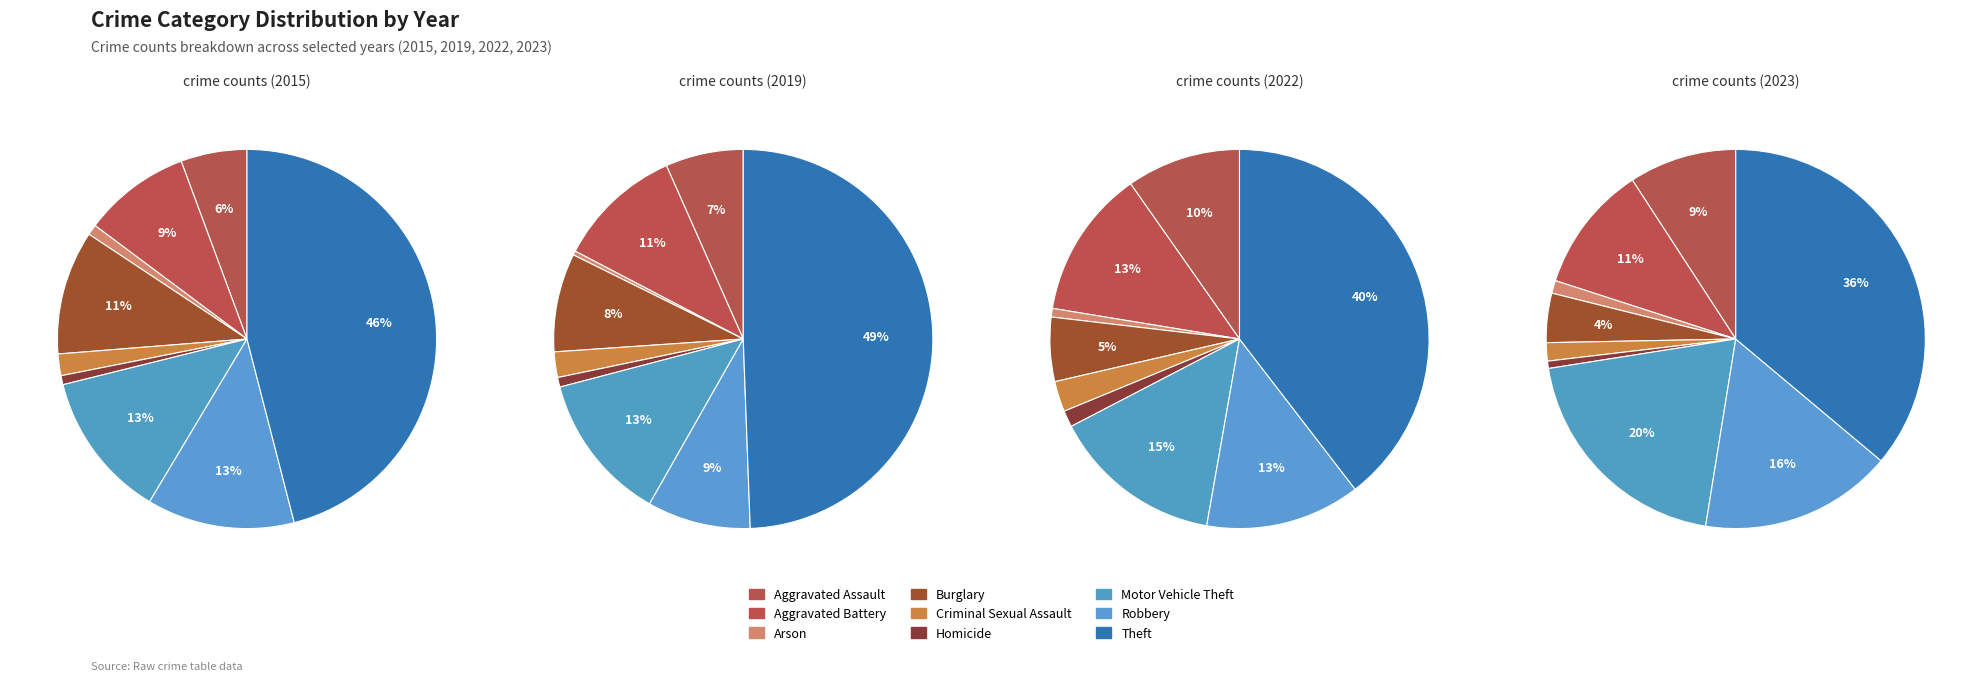

What percentage is the Theft slice, to the nearest percent?

46%